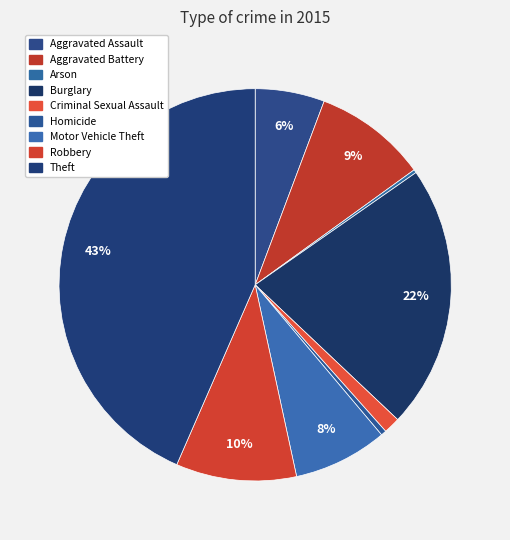

Does any single category account for the majority?

No